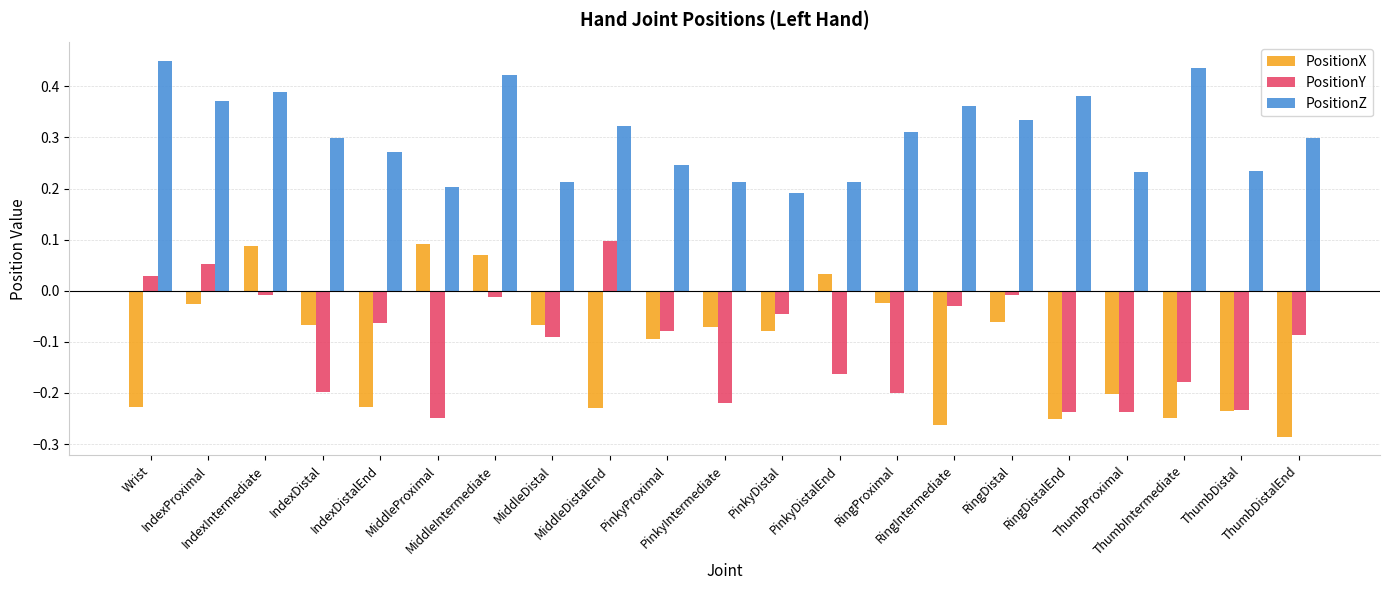

How many PositionZ values are between 0 and 1?

21